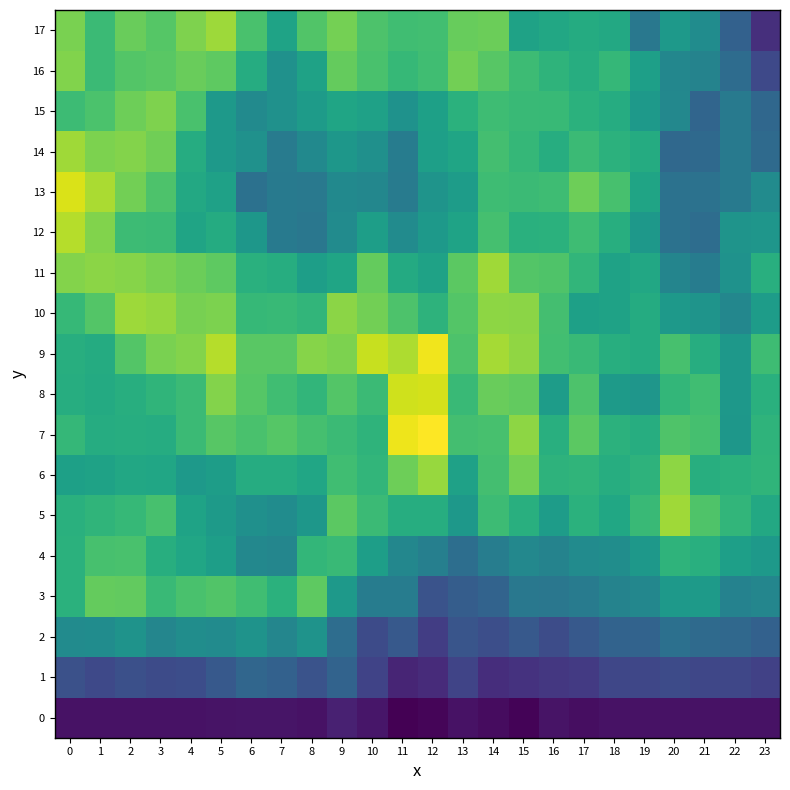

What is the total value across all series at 21?

42529